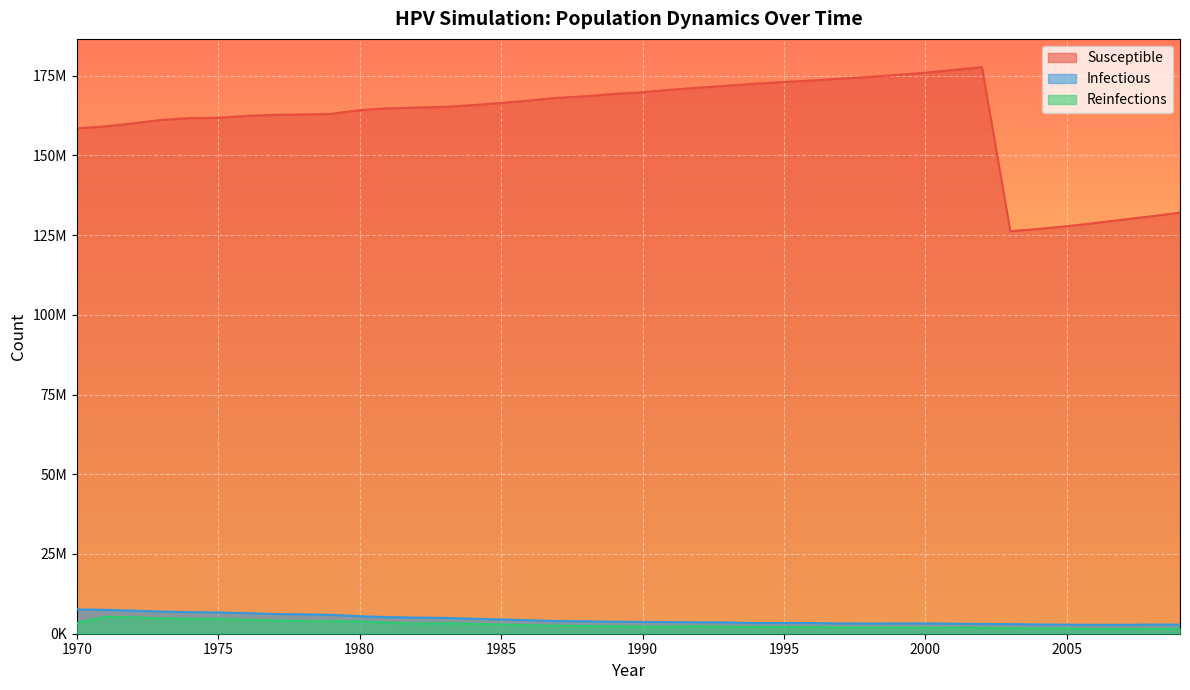

True or false: reinfections and n_infectious cross at least once.

False